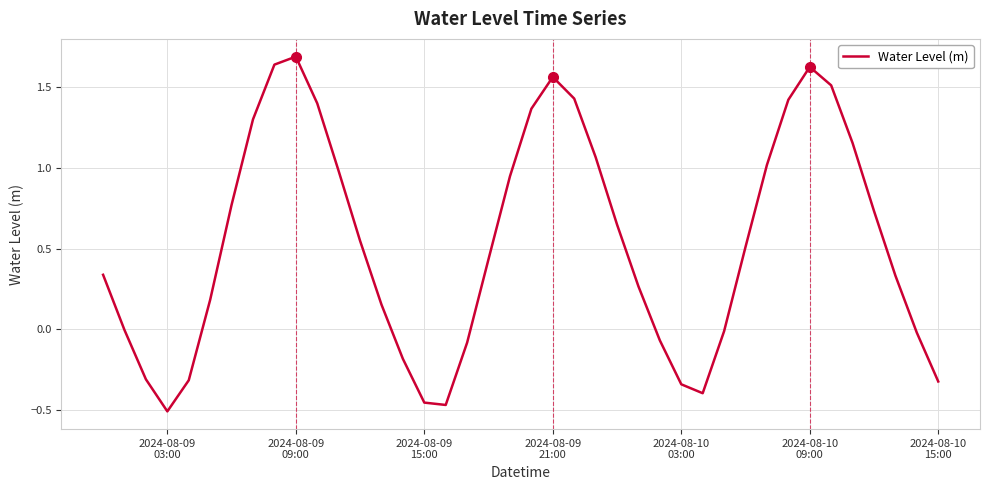

What is the difference between the maximum and minimum values?

2.2